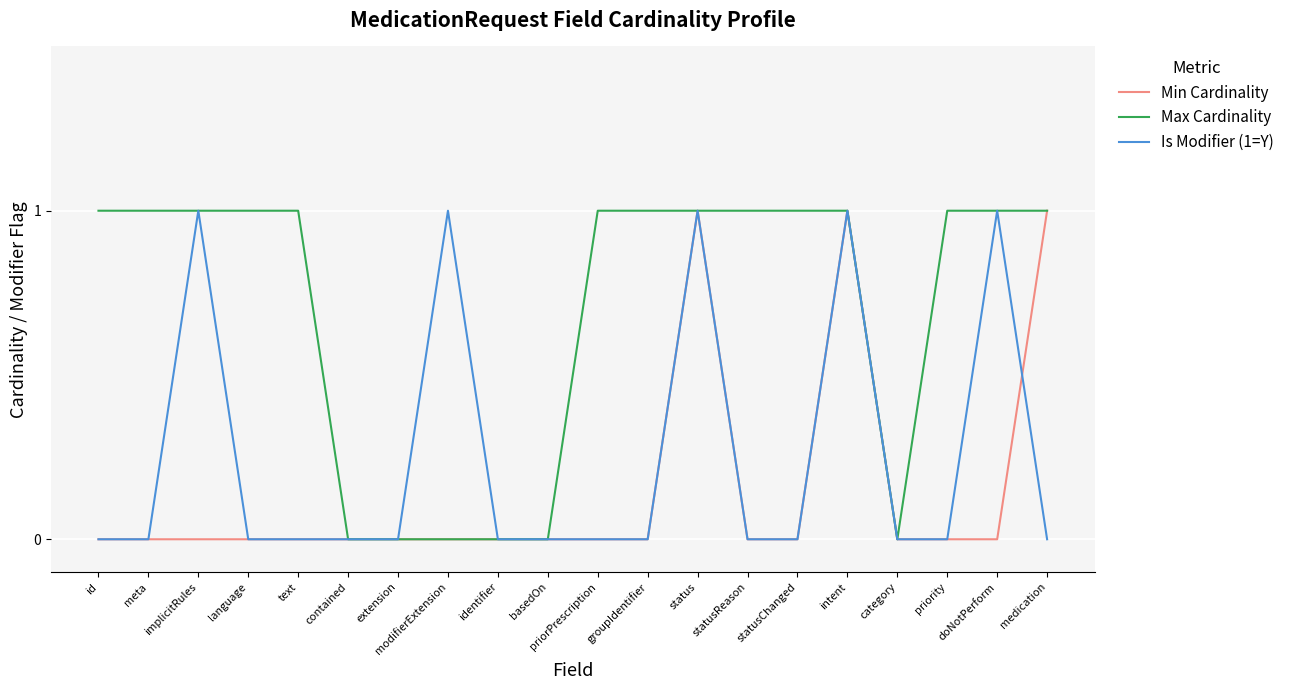

What are all the series names shown in the legend?

Min Cardinality, Max Cardinality, Is Modifier (1=Y)